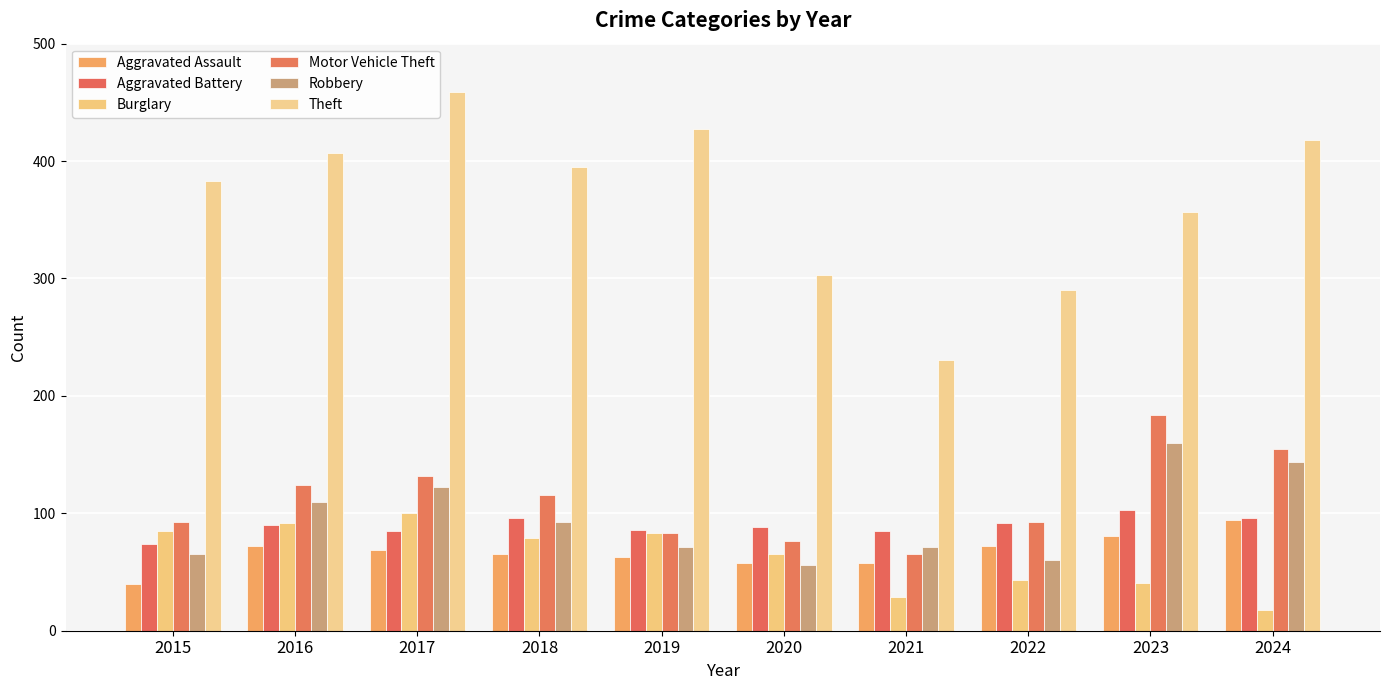

Rank the series by their maximum value, from lowest to highest.

Aggravated Assault, Burglary, Aggravated Battery, Robbery, Motor Vehicle Theft, Theft